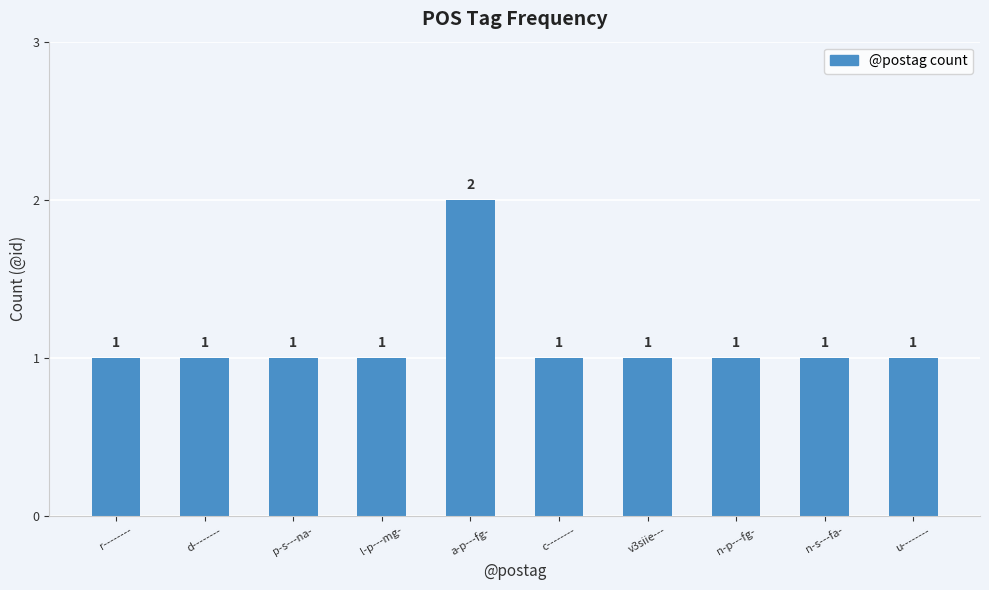

Count the values in the range 1 to 2.

10